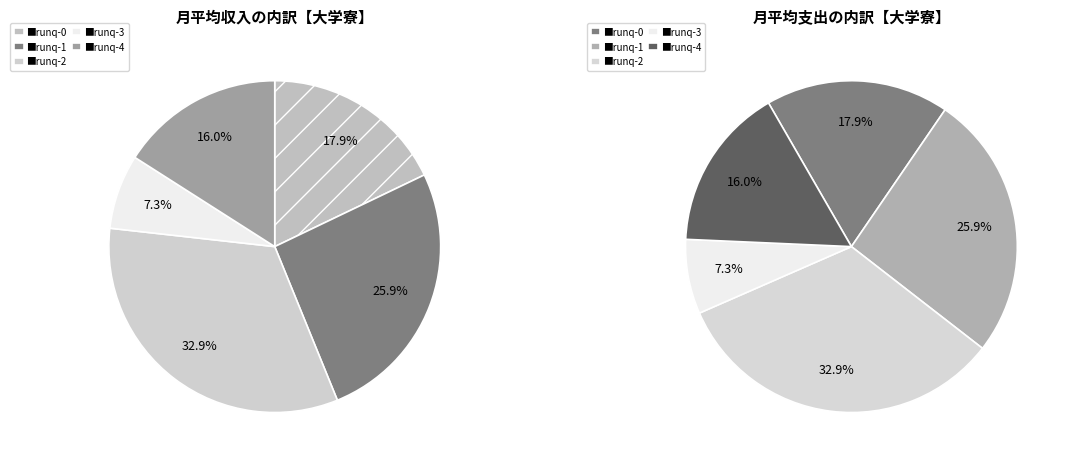

The 8 slice represents 23% of the pie. True or false?

False